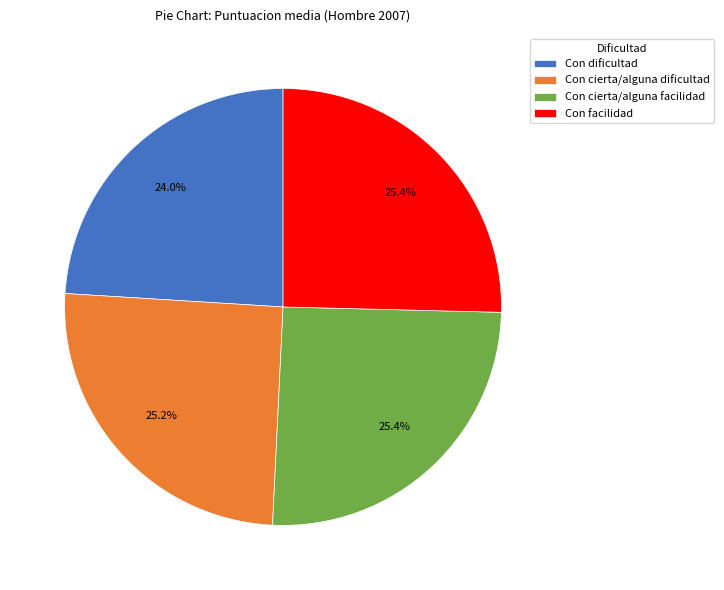

Do Con cierta/alguna dificultad and Con cierta/alguna facilidad together represent more than half of the pie?

Yes